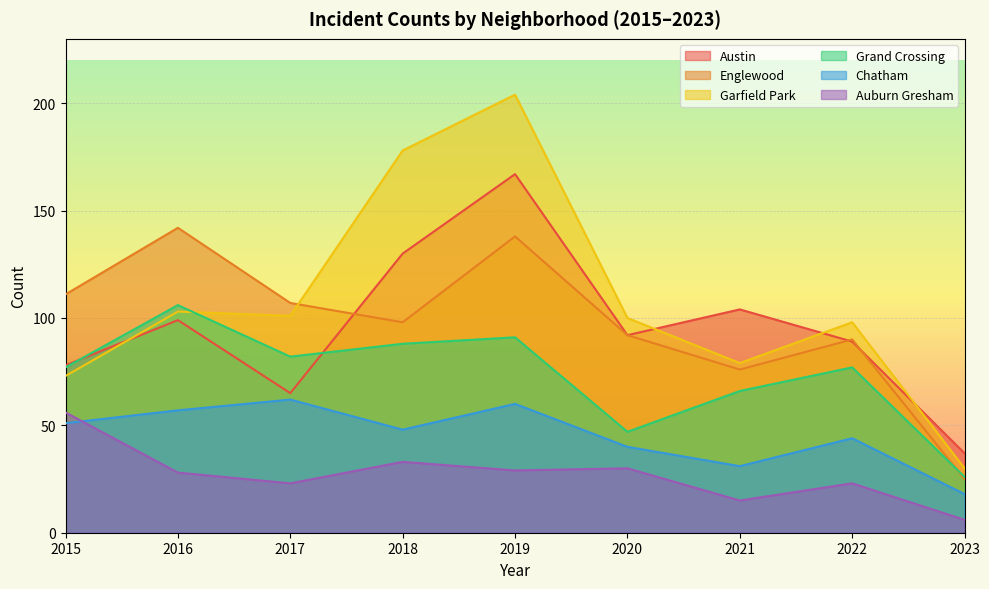

Where is the first local maximum for Austin?

2016